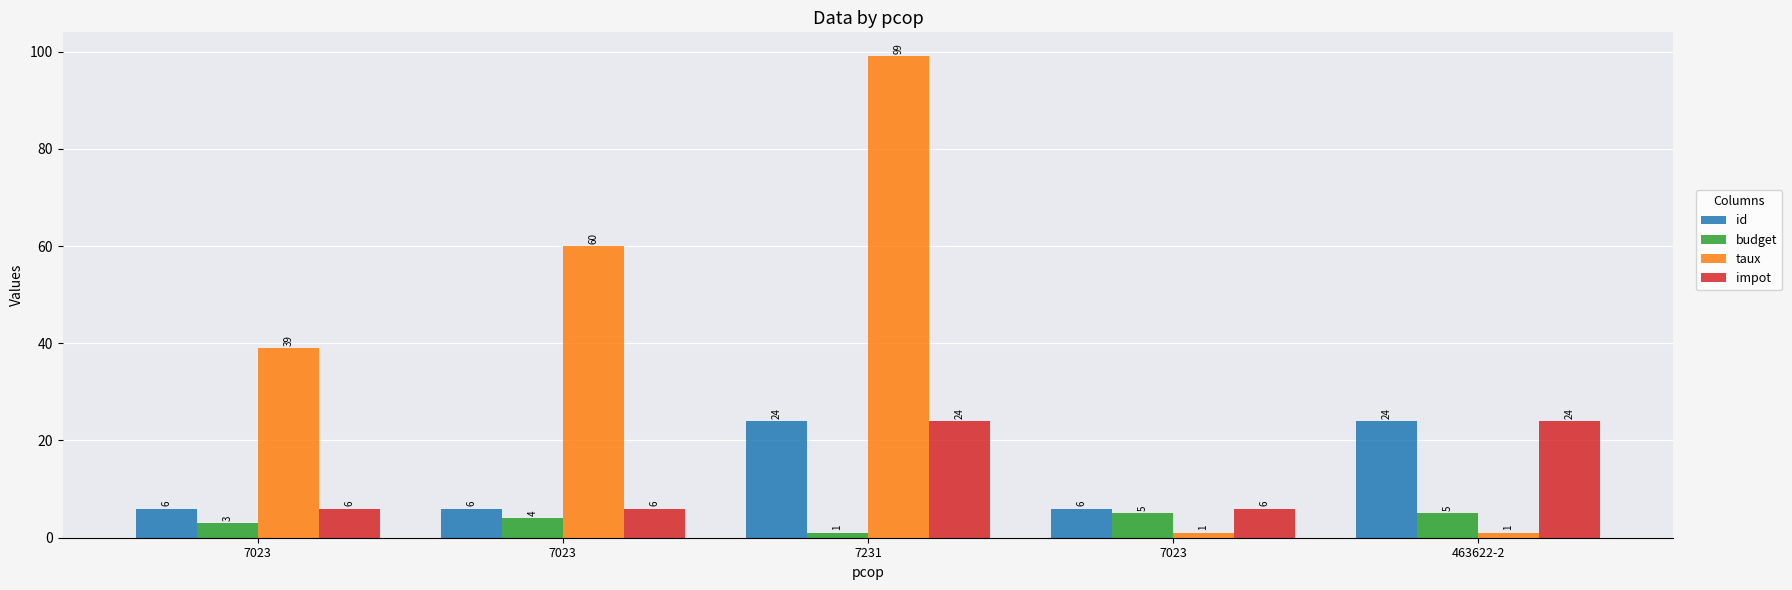

Reading left to right, transcribe all the data shown in this chart.

id: 7023=6	7023=6	7231=24	7023=6	463622-2=24
budget: 7023=3	7023=4	7231=1	7023=5	463622-2=5
taux: 7023=39	7023=60	7231=99	7023=1	463622-2=1
impot: 7023=6	7023=6	7231=24	7023=6	463622-2=24